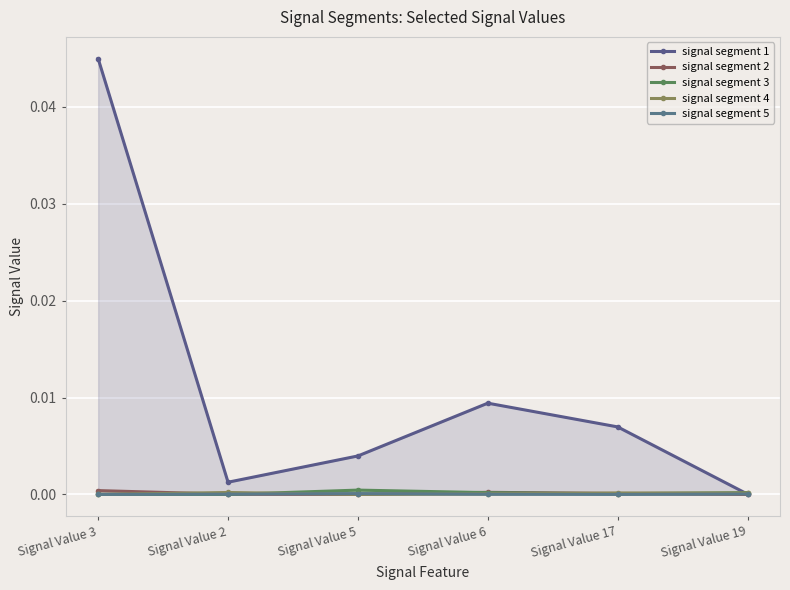

True or false: signal segment 5 has more than 1 points higher than both neighbors.

False